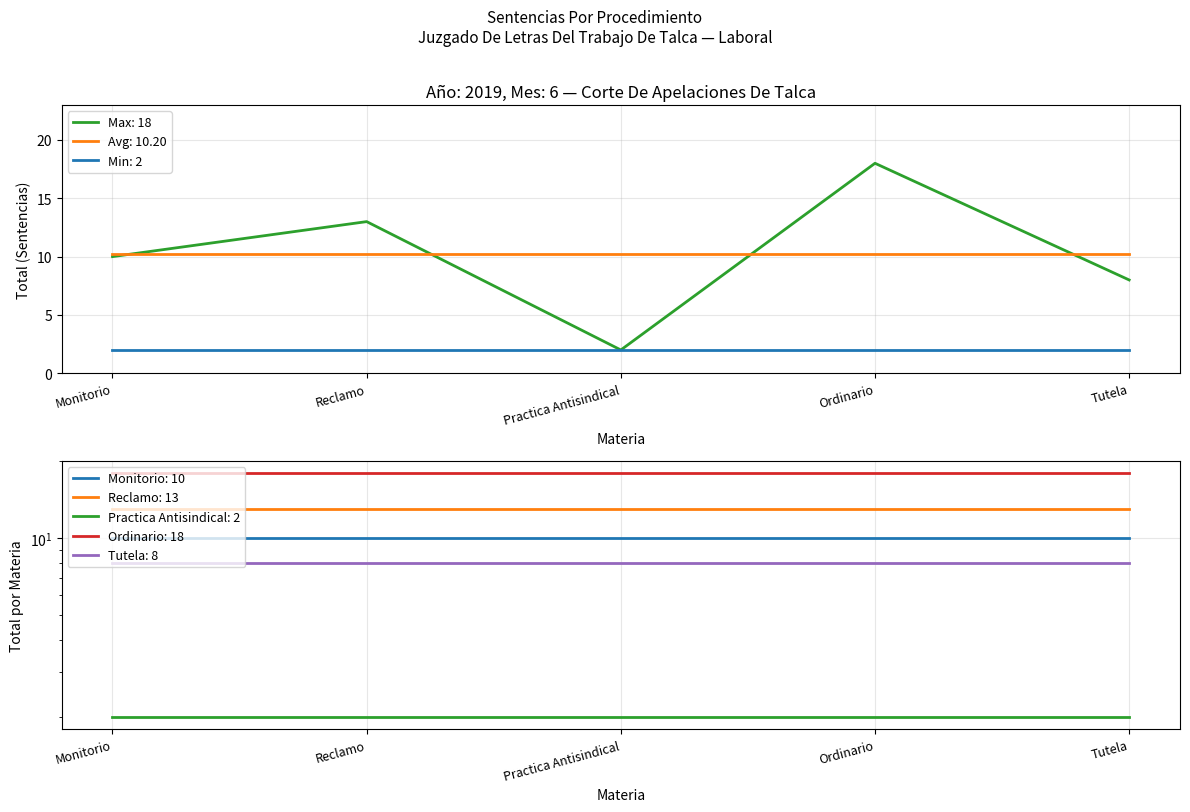

Where is the first local maximum?

Reclamo